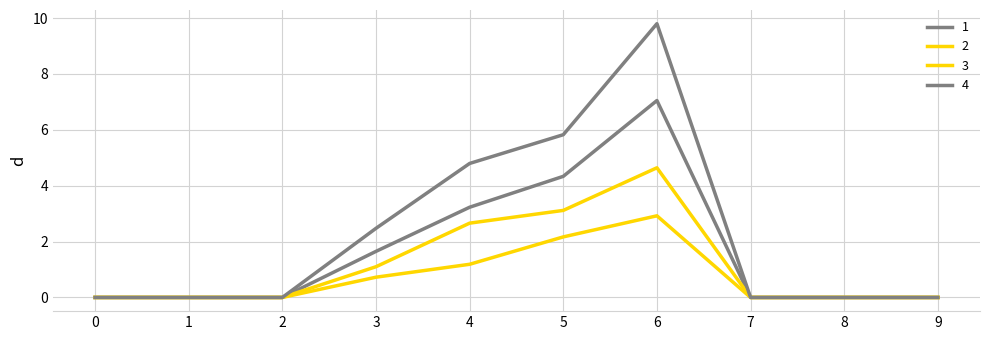

How many lines are shown in the chart?

4